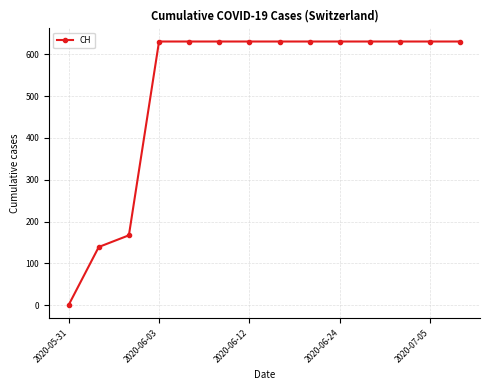

Is this an area chart (filled region under the line)?

No